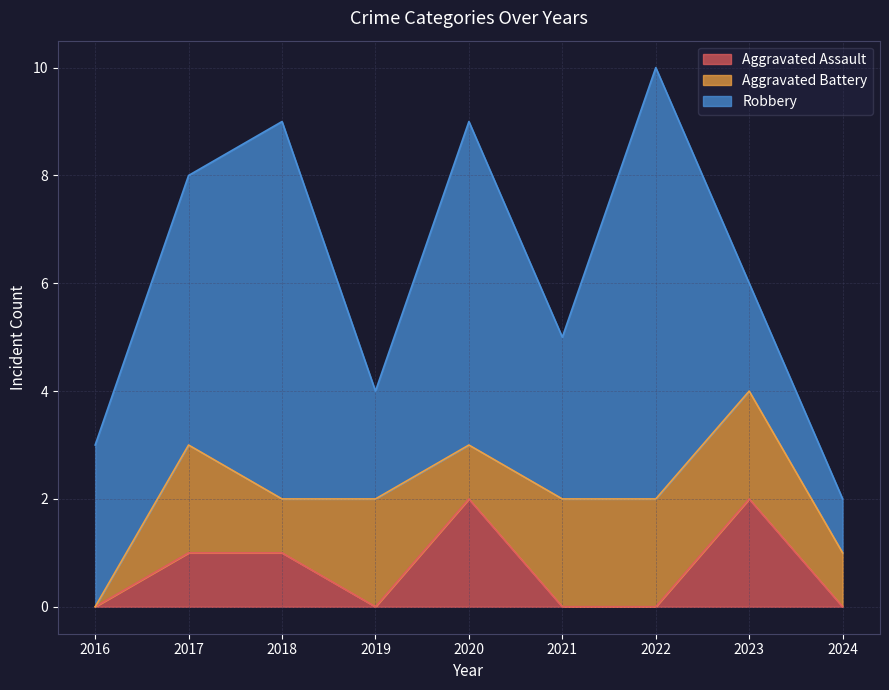

At which category does the chart reach its peak across all series?

2022